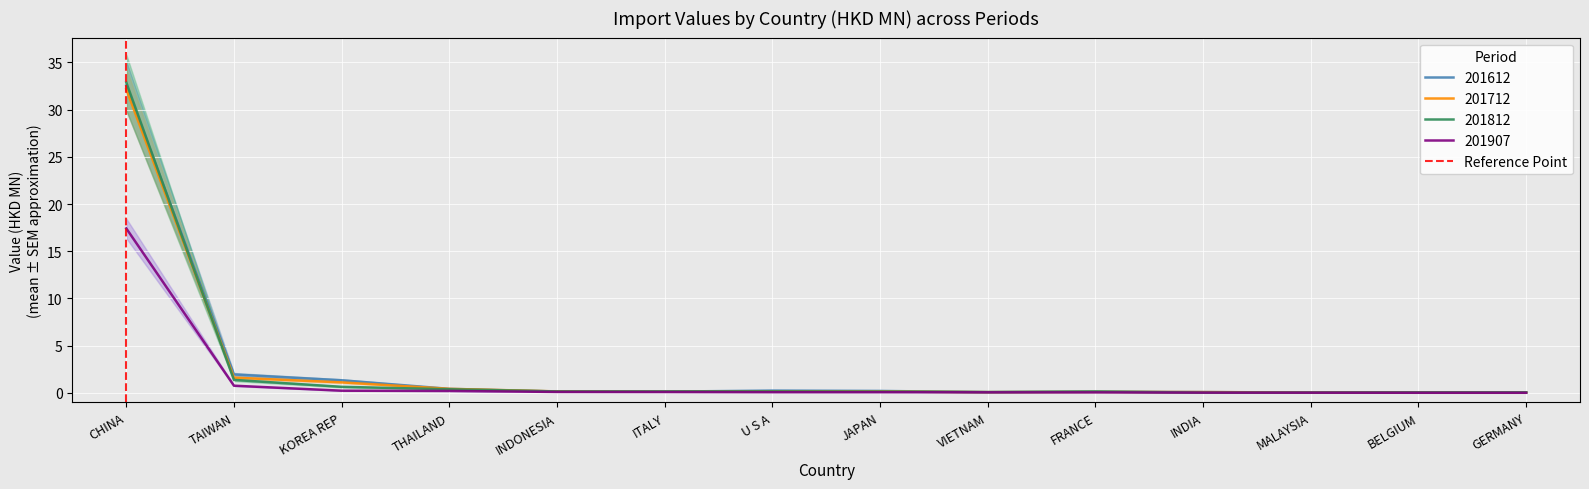

At which label does 201907 reach its peak?

CHINA